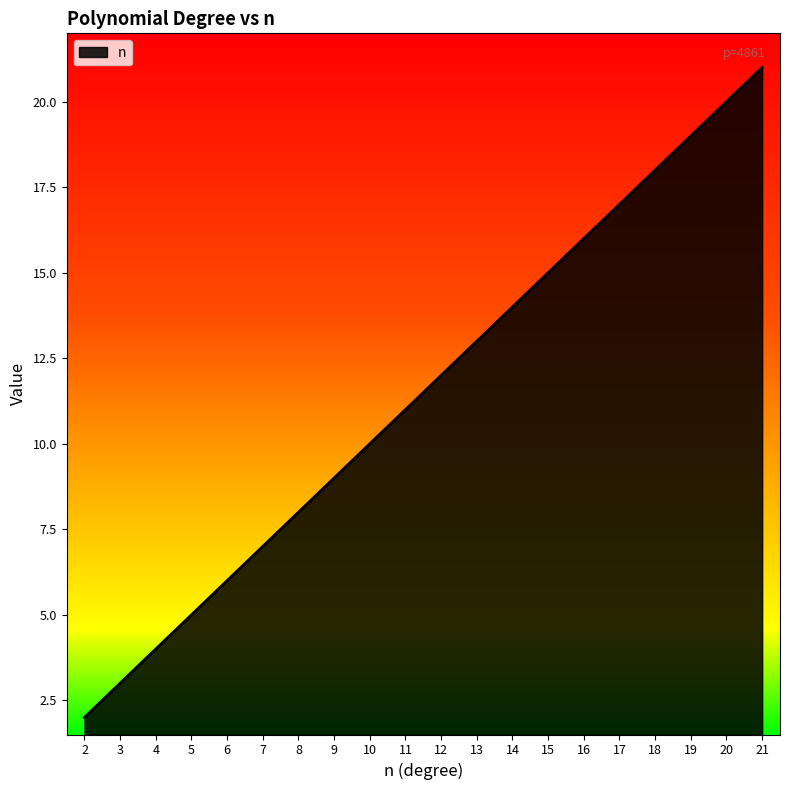

What is the greatest value displayed?

21.0